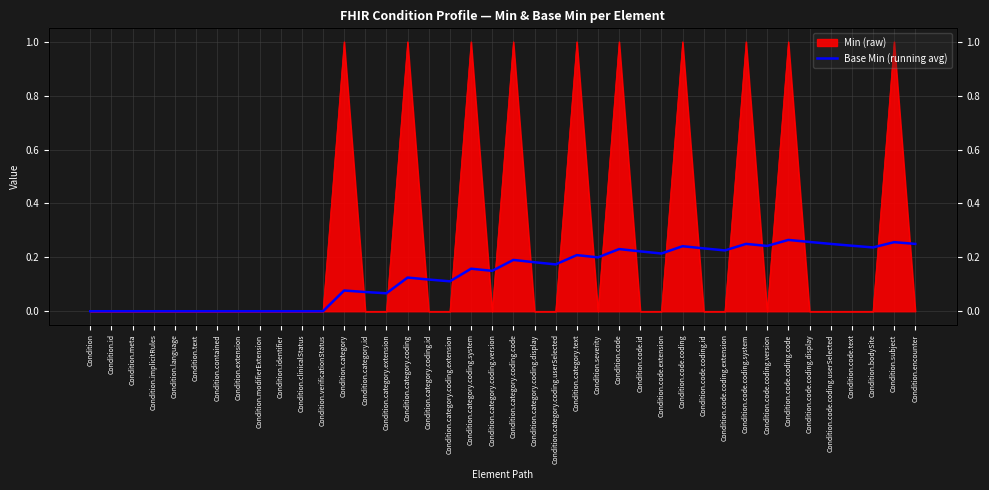

Which label corresponds to the smallest value in the chart?

Condition